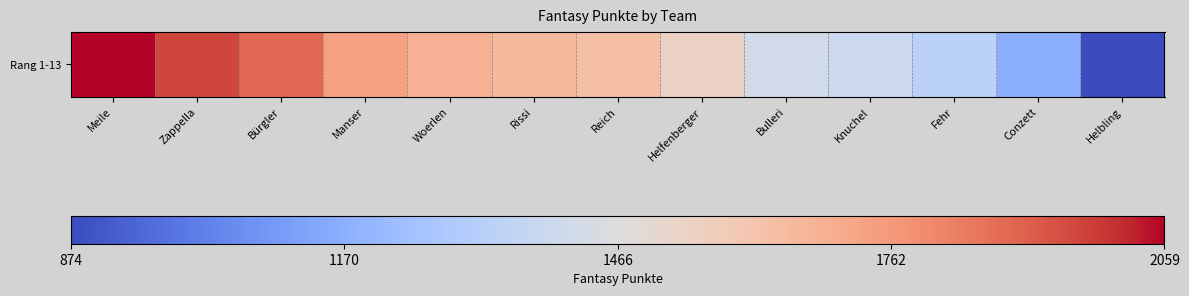

Approximately how many times larger is the value at Reich compared to Bulleri?

1.2